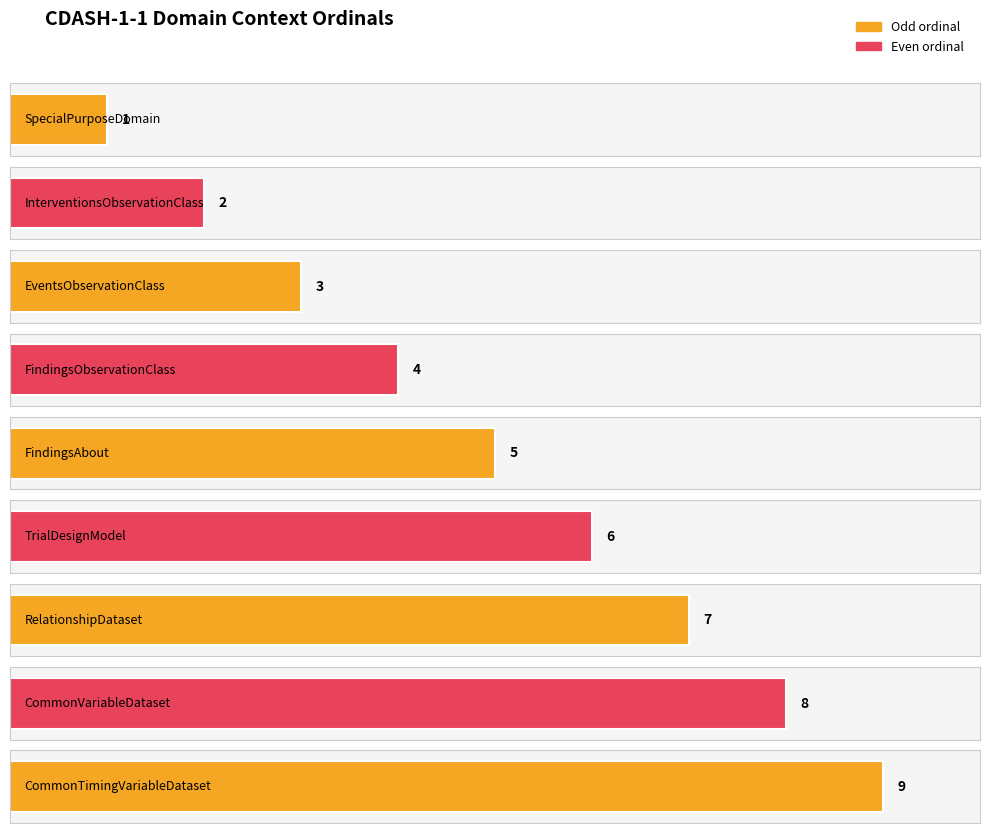

What is the average value?

5